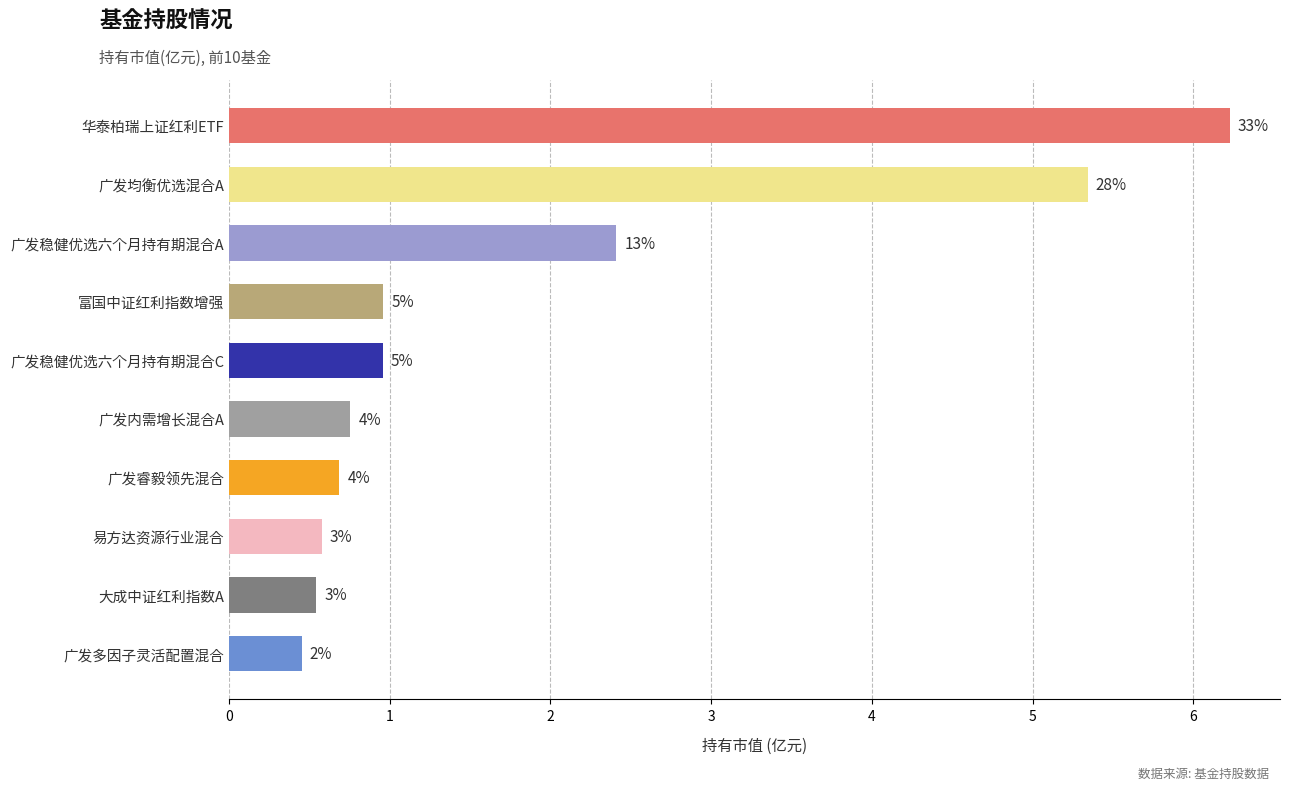

What is the sum of all values?

18.9